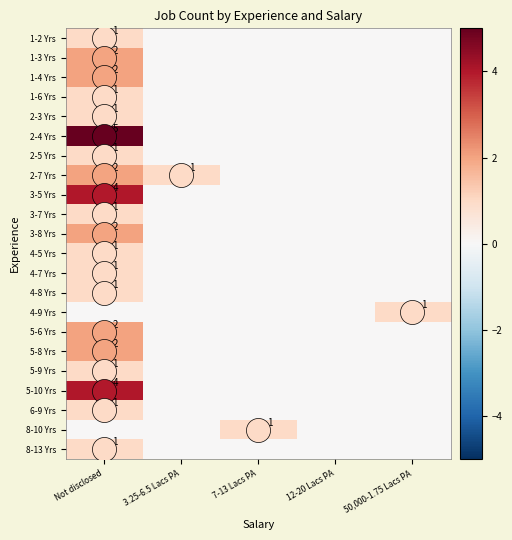

How many series are shown in this chart?

22